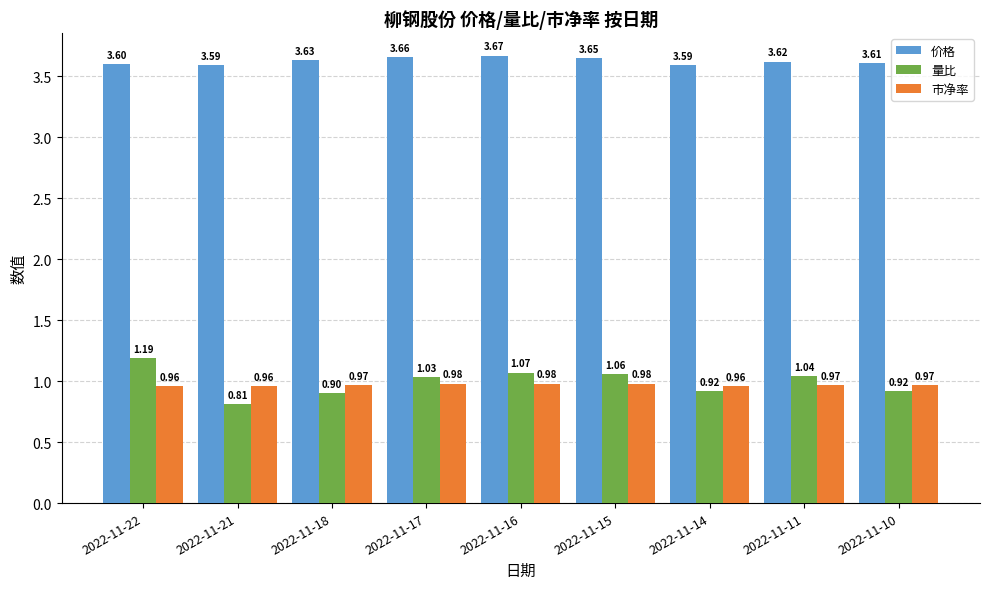

Is the value of 价格 at 2022-11-14 greater than the value of 市净率 at 2022-11-18?

Yes